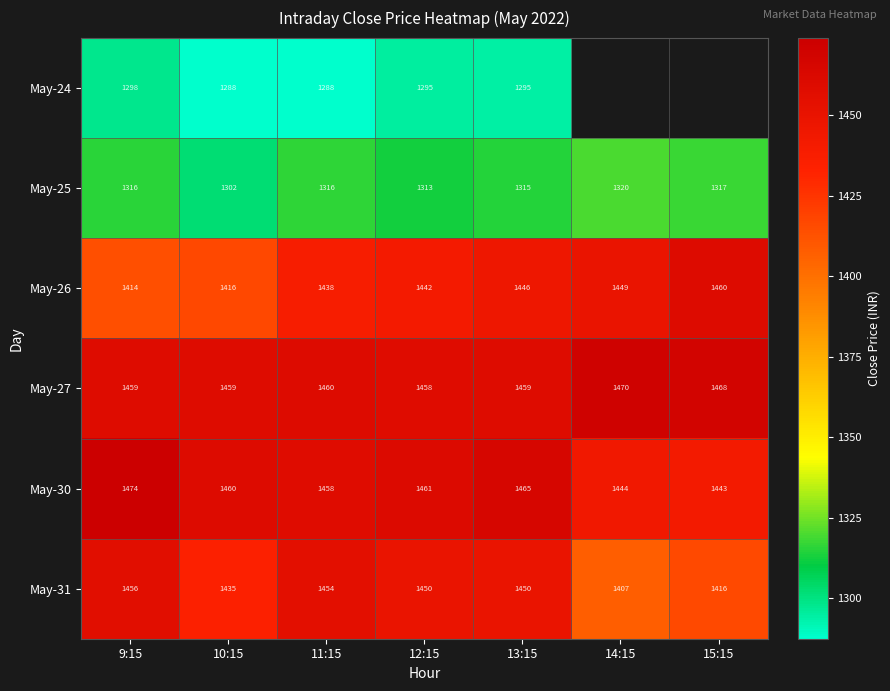

At 12:15, list the series in order from largest to smallest.

May-30, May-27, May-31, May-26, May-25, May-24